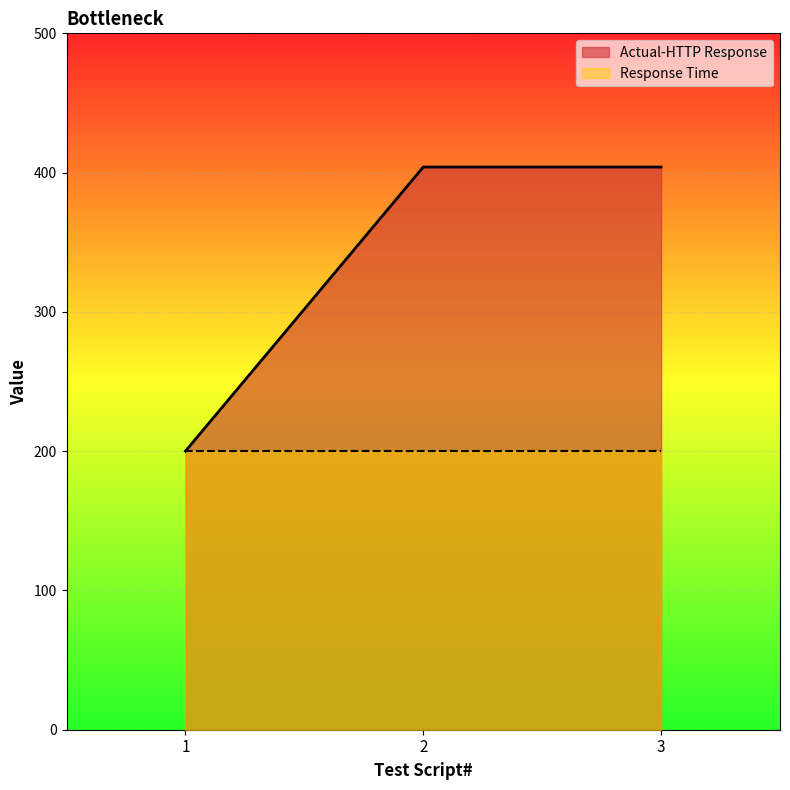

What is the average value?

336